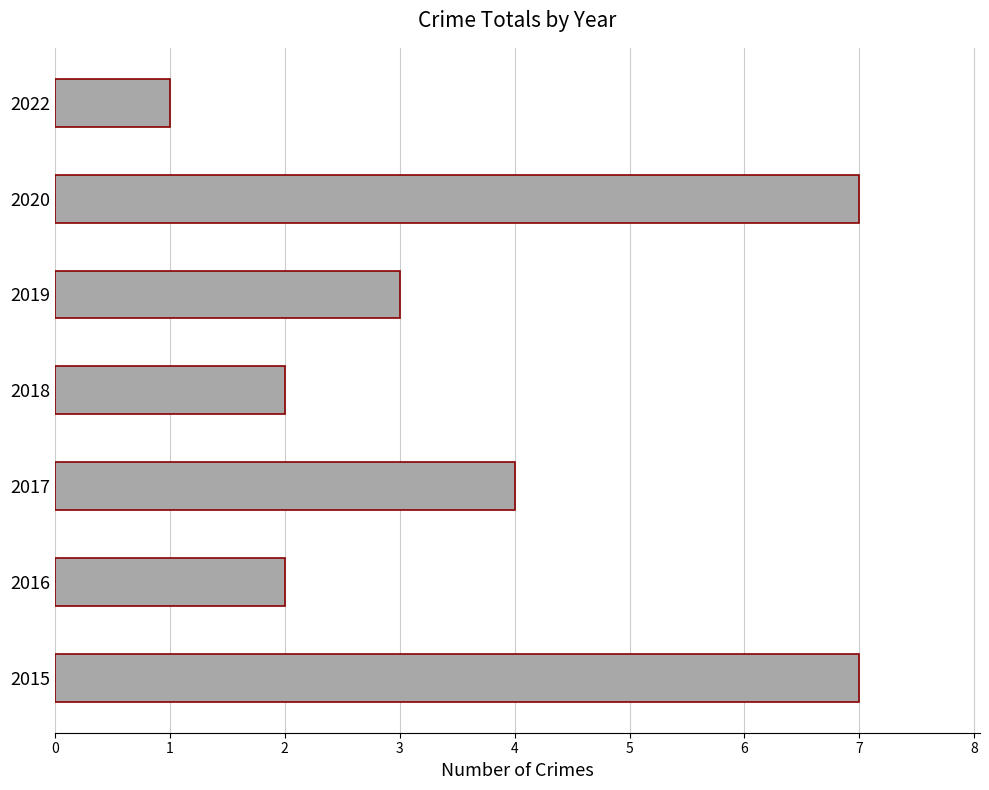

At which label is the value closest to 4?

2017